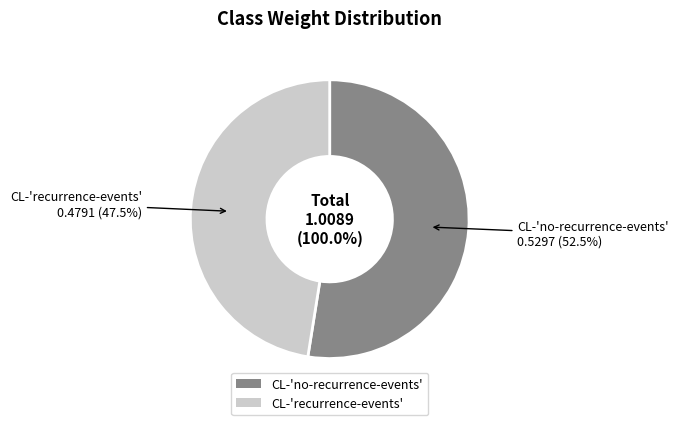

Which category has the biggest portion of the pie?

CL-'no-recurrence-events'